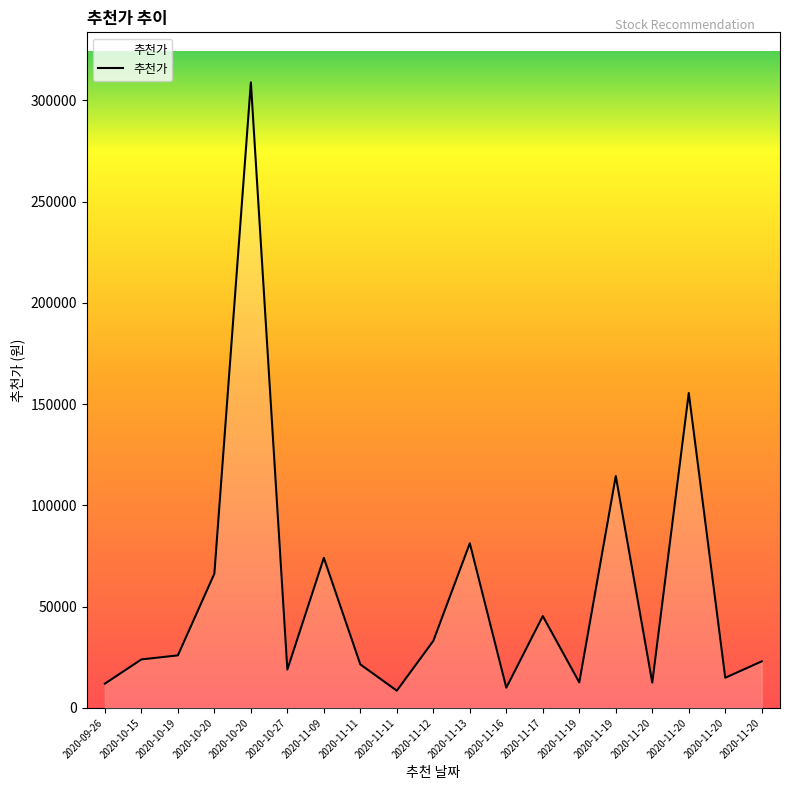

Reading right to left, extract all data points from this chart.

23000	14900	155500	12500	114500	12600	45350	10000	81300	33100	8530	21500	74100	18950	308875	66300	25950	23950	12000